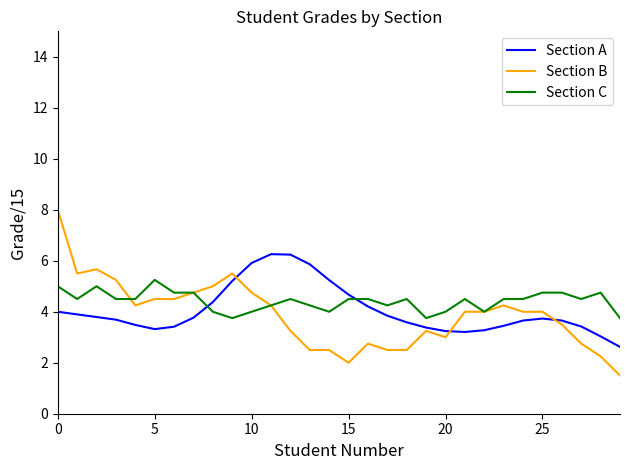

What is the maximum value shown in the chart?

8.0